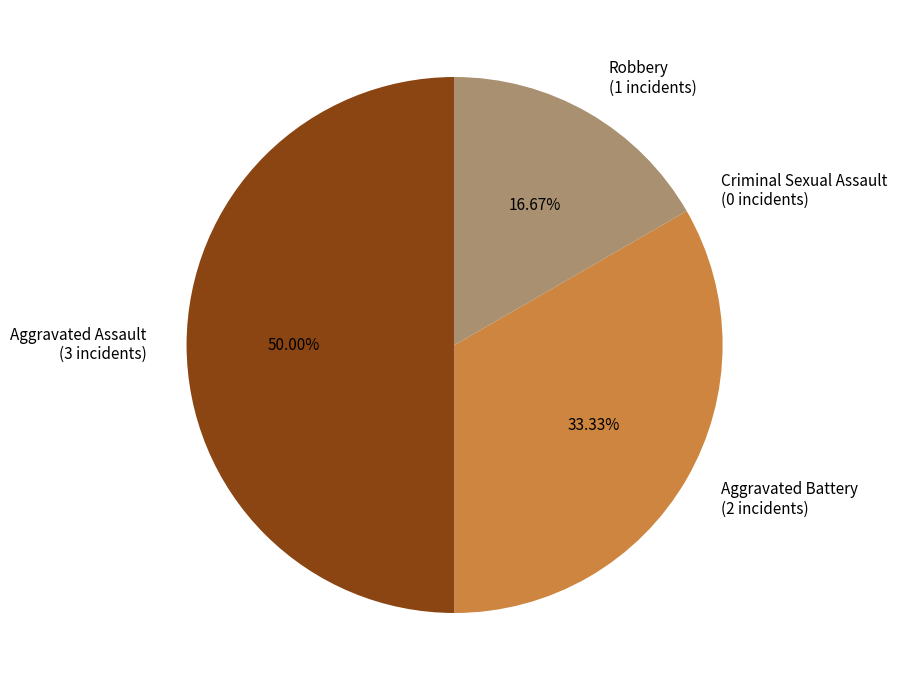

Which slice is the largest?

Aggravated Assault